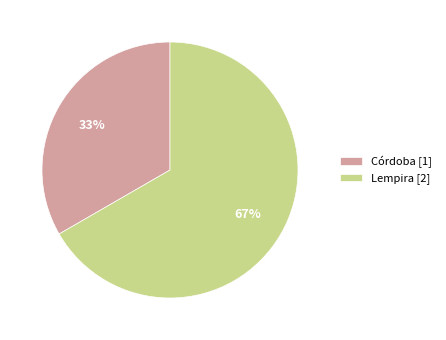

Which has a higher value, Córdoba [1] or Lempira [2]?

Lempira [2]